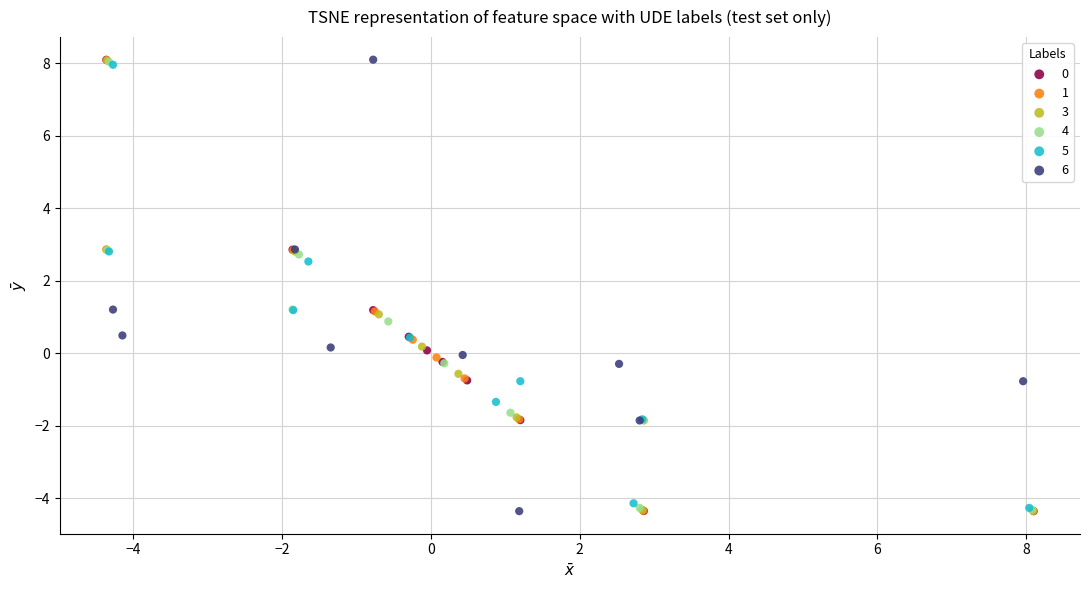

What are all the series names shown in the legend?

0, 1, 3, 4, 5, 6